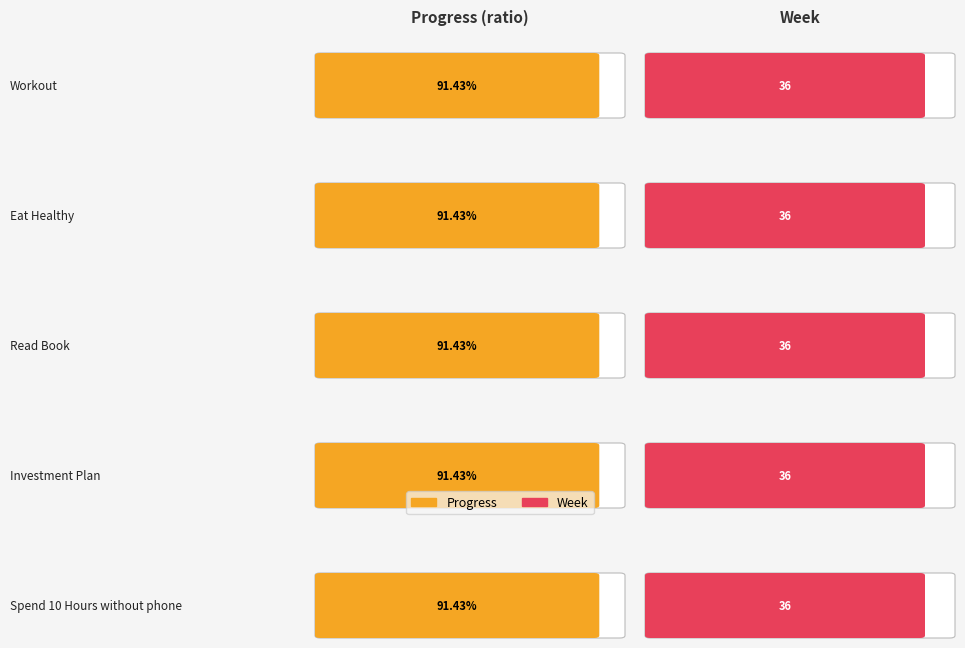

What is the difference between the highest and lowest values at Read Book?

35.1